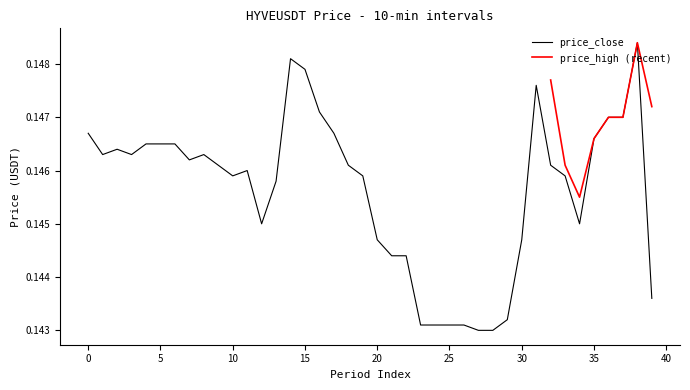

Reading left to right, transcribe all the data shown in this chart.

0.1	0.1	0.1	0.1	0.1	0.1	0.1	0.1	0.1	0.1	0.1	0.1	0.1	0.1	0.1	0.1	0.1	0.1	0.1	0.1	0.1	0.1	0.1	0.1	0.1	0.1	0.1	0.1	0.1	0.1	0.1	0.1	0.1	0.1	0.1	0.1	0.1	0.1	0.1	0.1